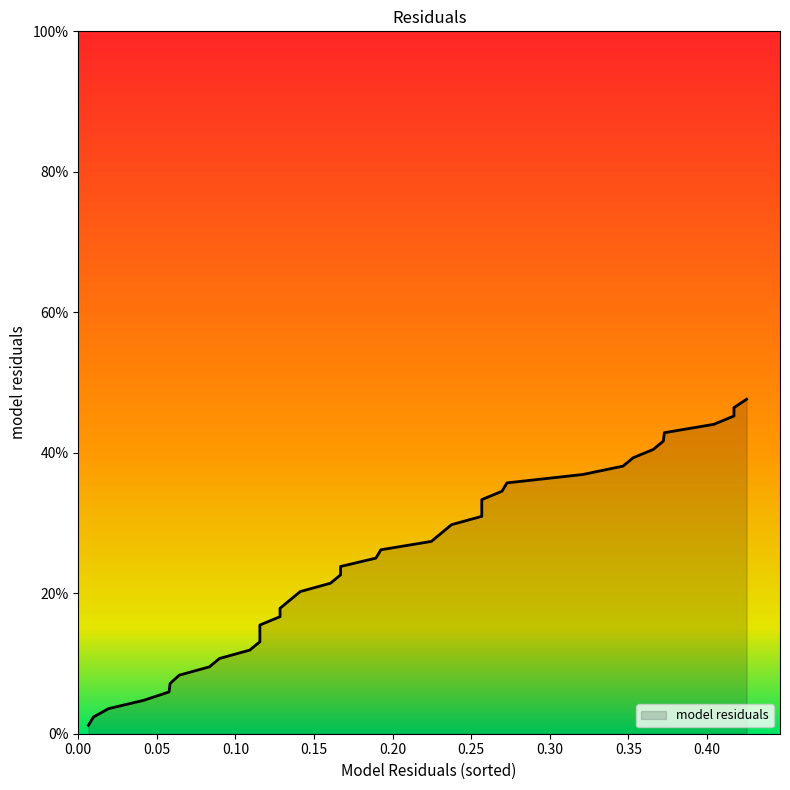

Reading left to right, transcribe all the data shown in this chart.

0.0	0.0	0.0	0.0	0.1	0.1	0.1	0.1	0.1	0.1	0.1	0.1	0.2	0.2	0.2	0.2	0.2	0.2	0.2	0.2	0.2	0.3	0.3	0.3	0.3	0.3	0.3	0.3	0.3	0.4	0.4	0.4	0.4	0.4	0.4	0.4	0.4	0.5	0.5	0.5